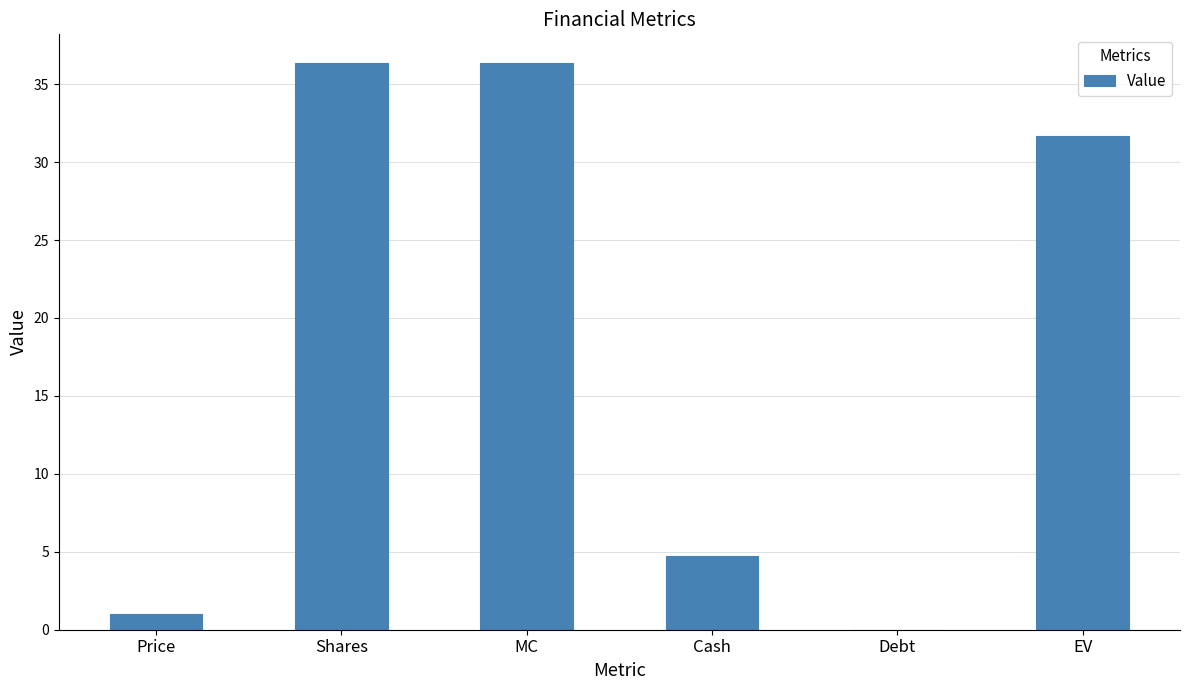

How many values are above zero?

5